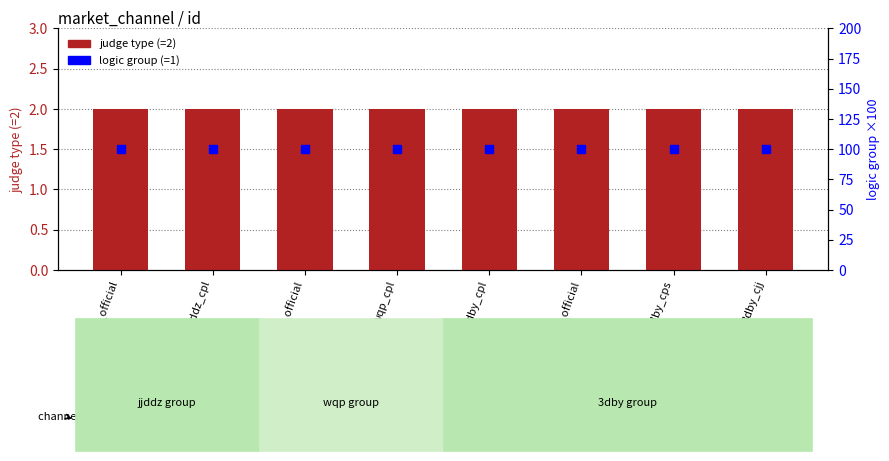

At how many categories does at least one series exceed 36?

8